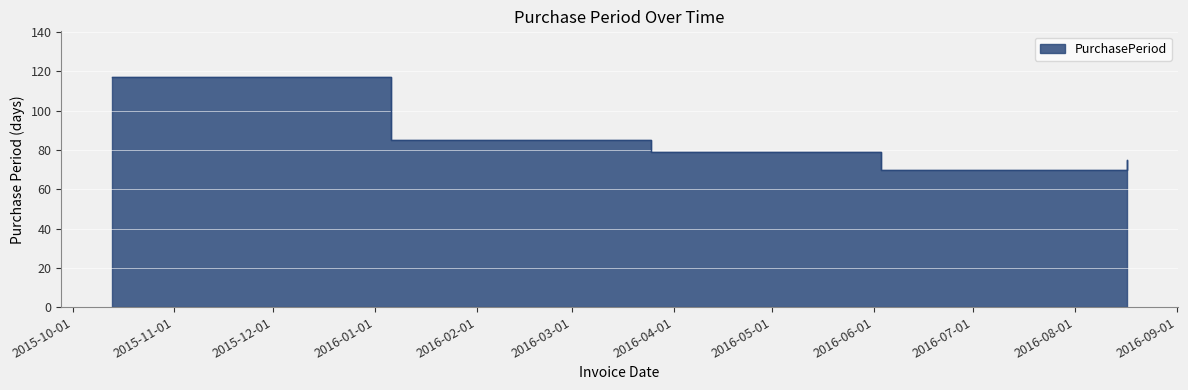

How many series are shown in this chart?

1